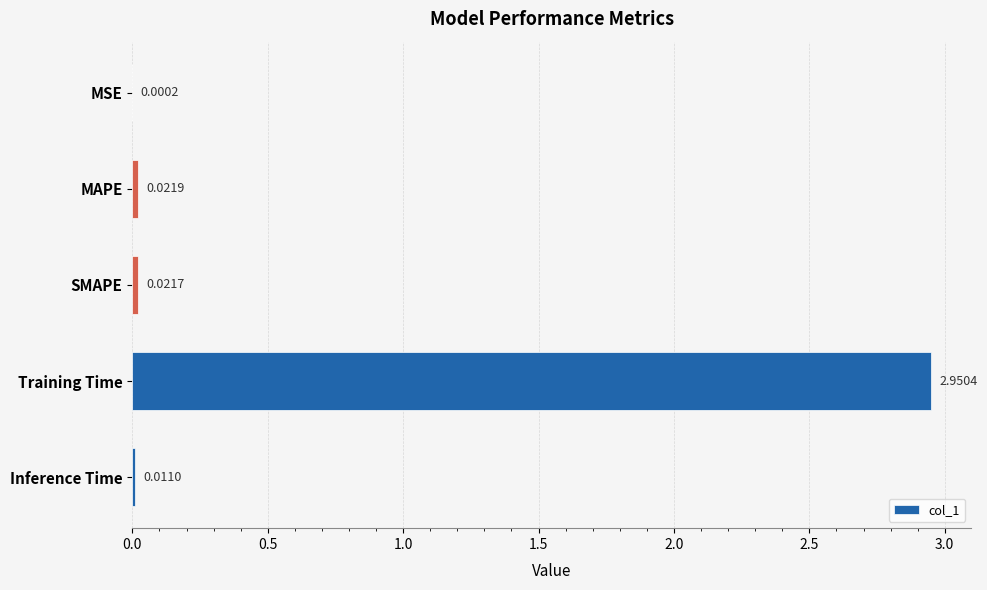

Which category has the highest value across all series?

Training Time